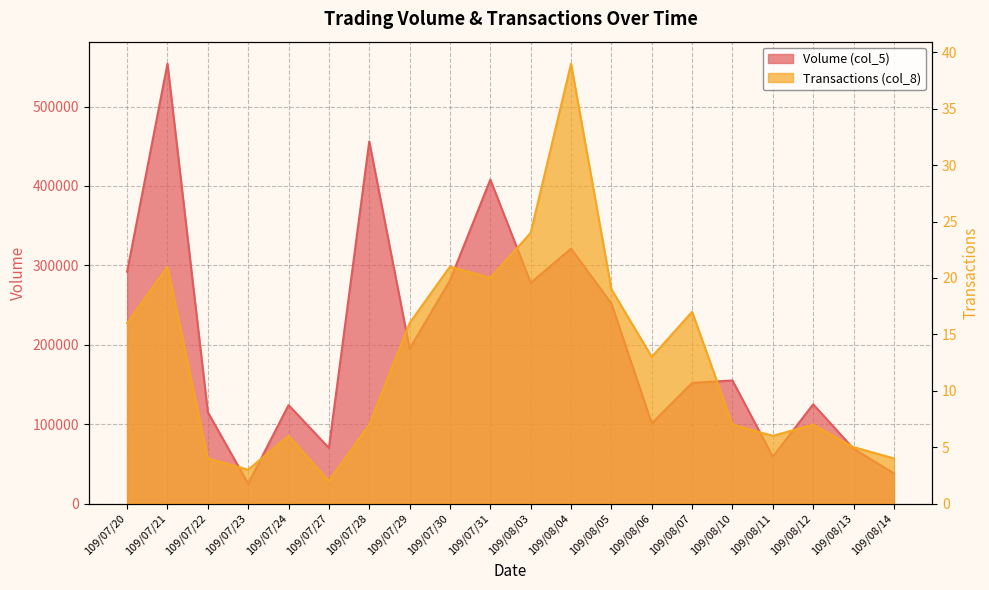

Which category has the highest value across all series?

109/07/21